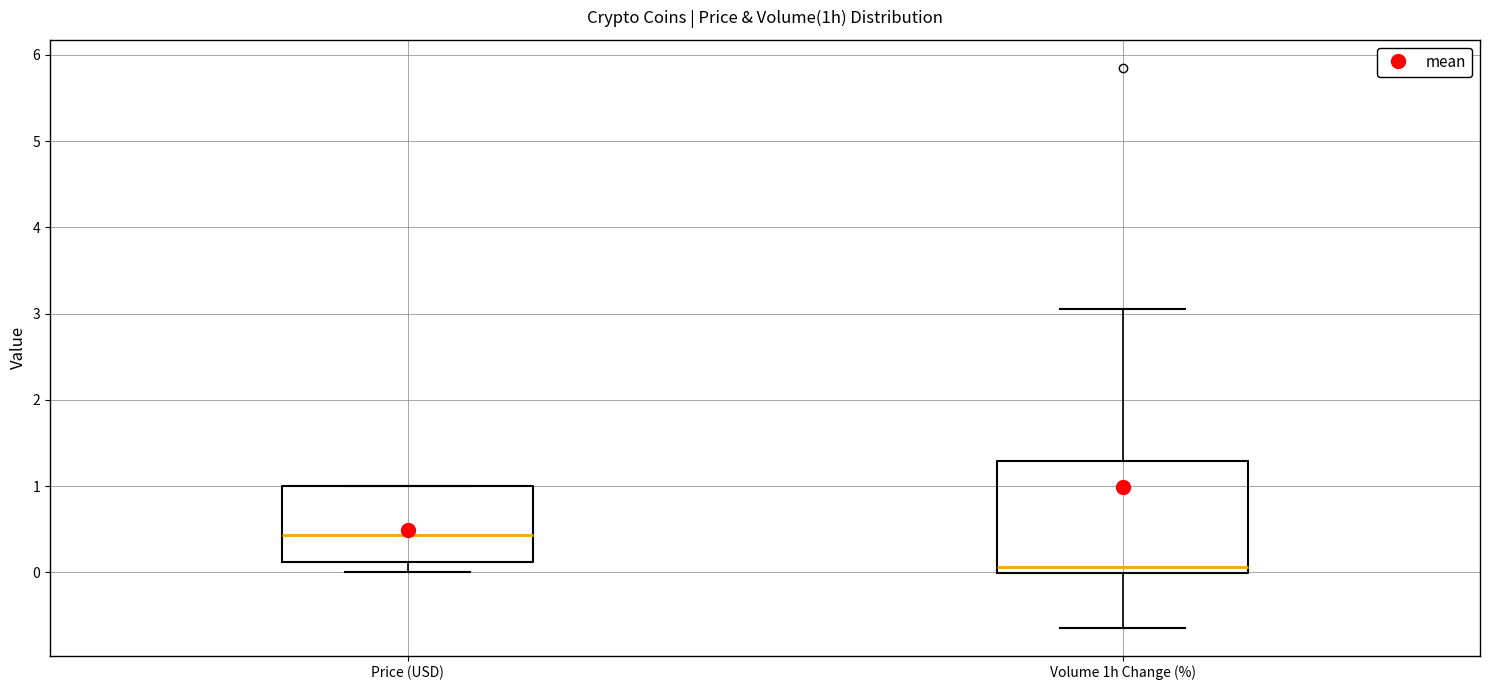

Which box's median line is the highest?

Price (USD)